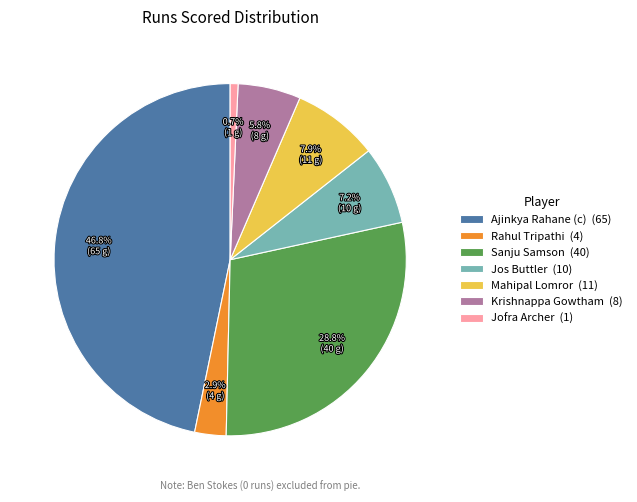

Is there a majority slice in this chart?

No